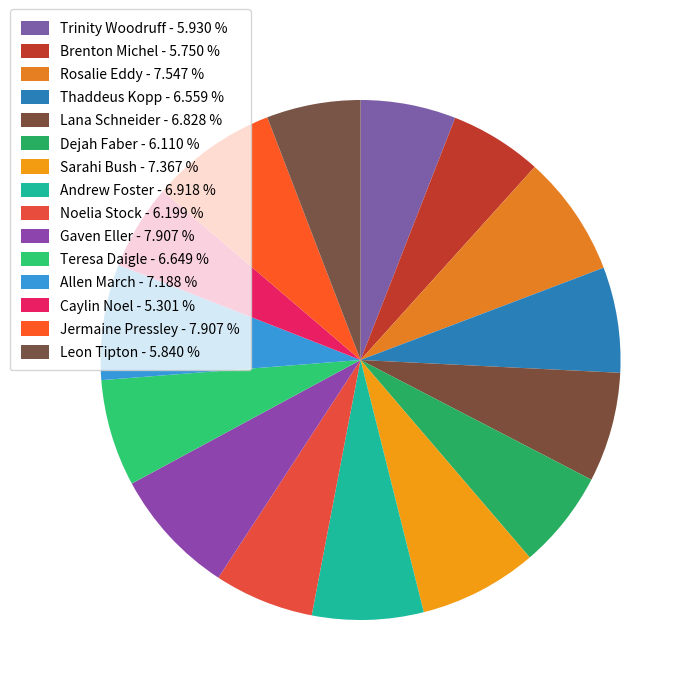

How many segments does this pie chart have?

15